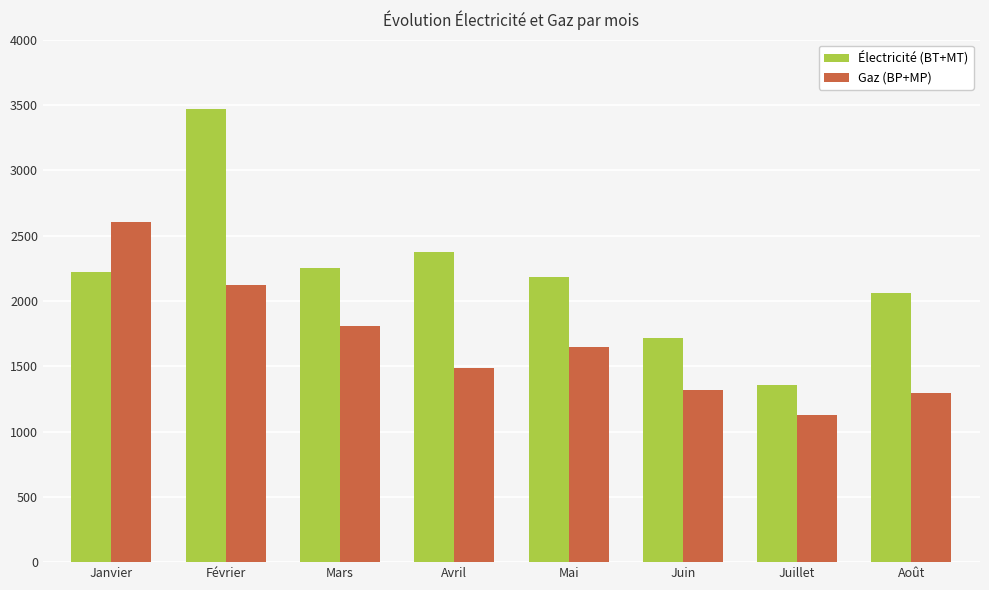

How many distinct data groups are displayed?

2